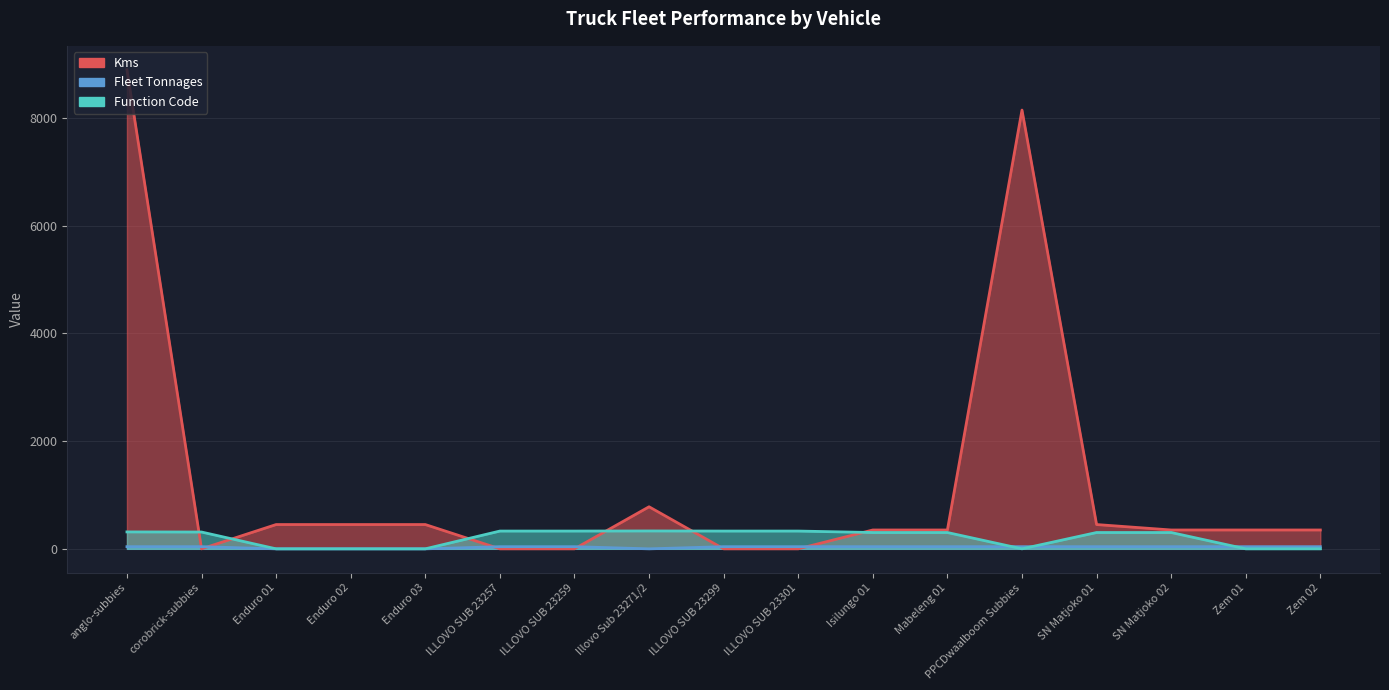

Does the chart display data point markers on the line(s)?

No